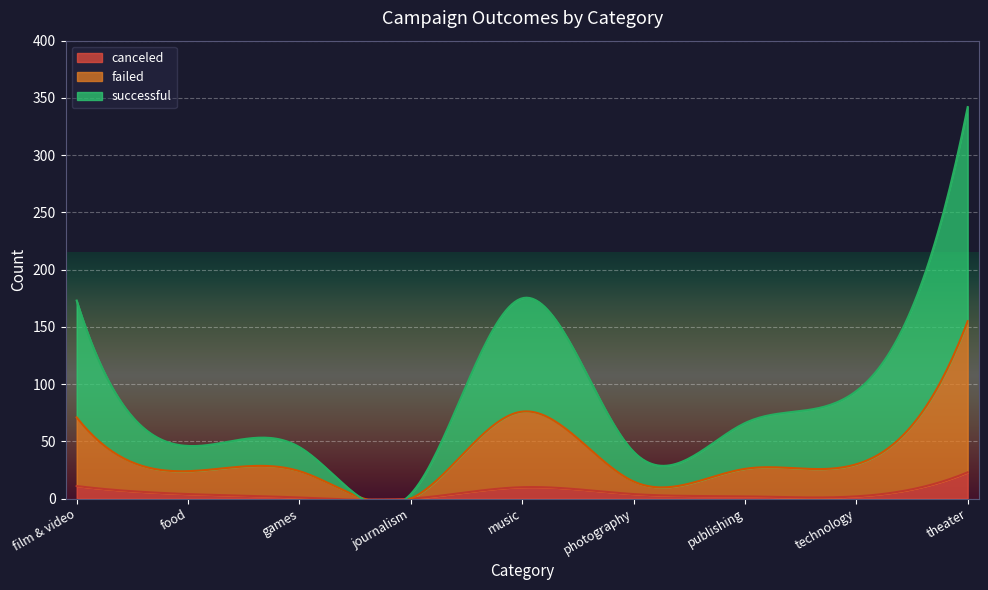

At which category does the chart reach its minimum across all series?

journalism